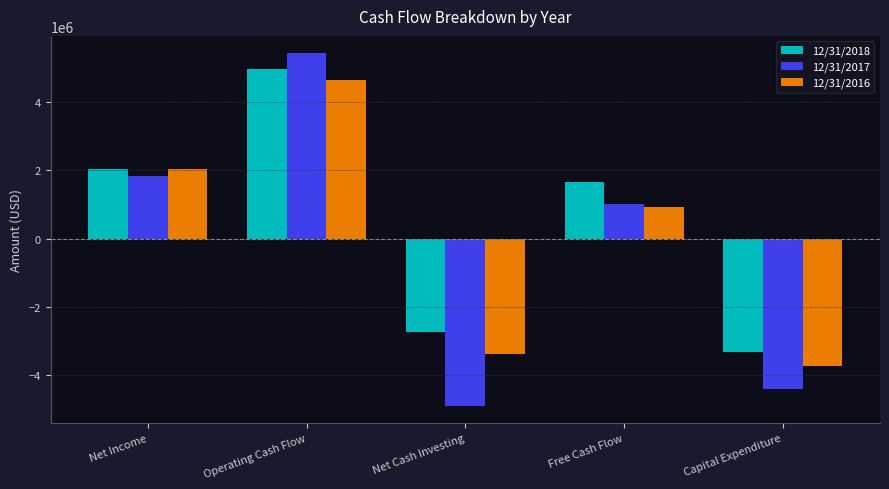

What is the total value across all series at Capital Expenditure?

-11461446